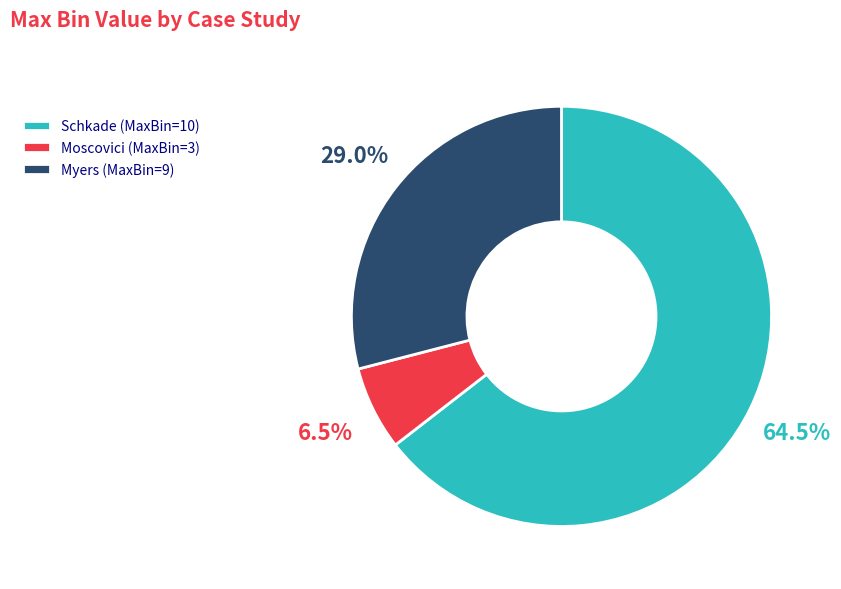

Rank the categories by value from highest to lowest.

Schkade (MaxBin=10), Myers (MaxBin=9), Moscovici (MaxBin=3)